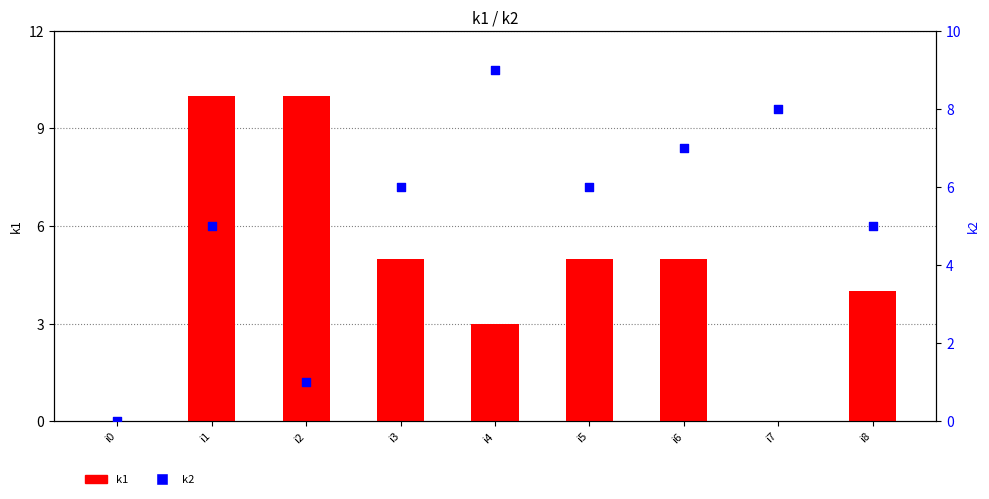

At how many categories does at least one series exceed 1?

8